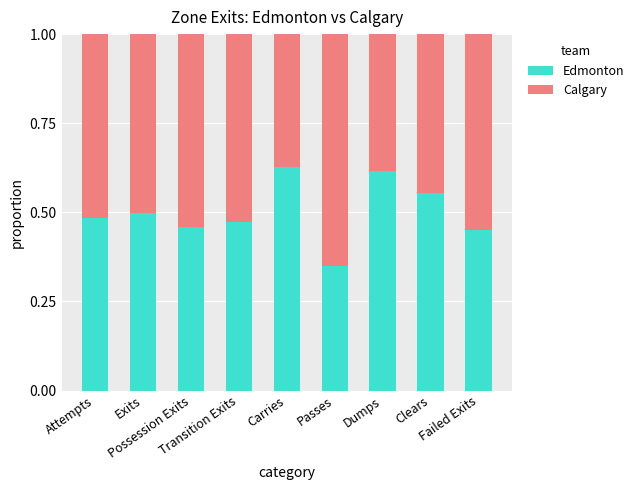

Is it true that Edmonton equals 0.1 at Possession Exits?

False